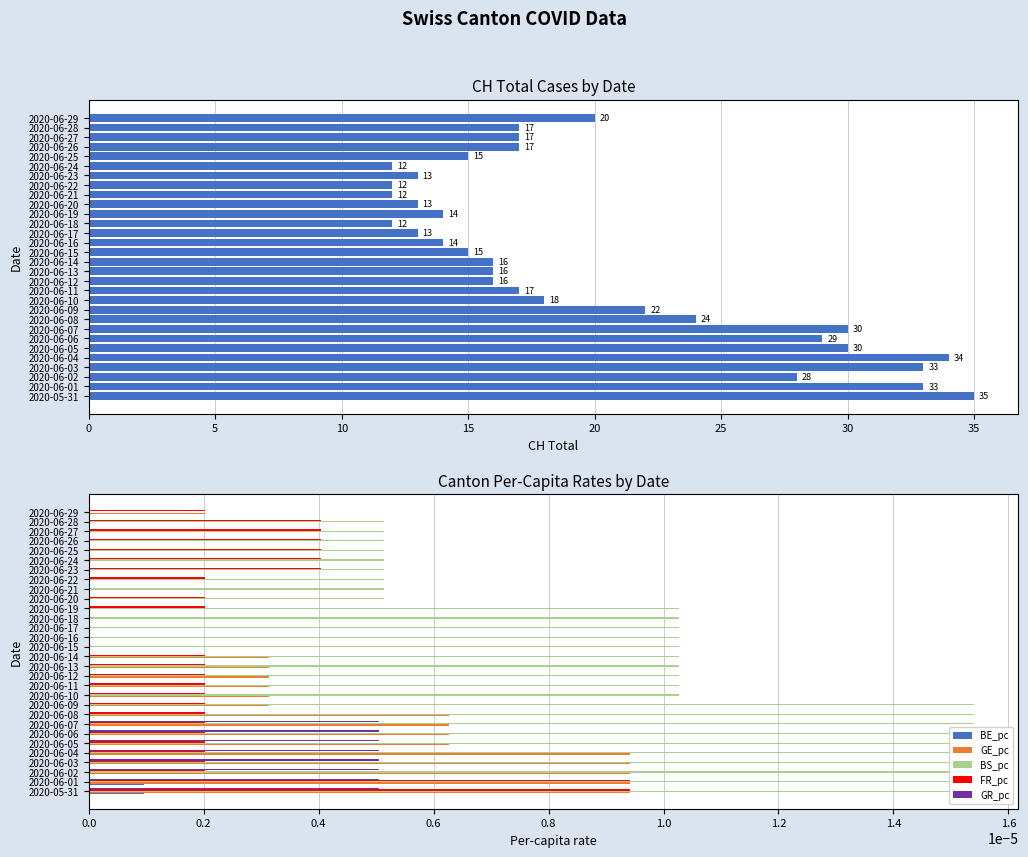

How many bars are there in total?

180